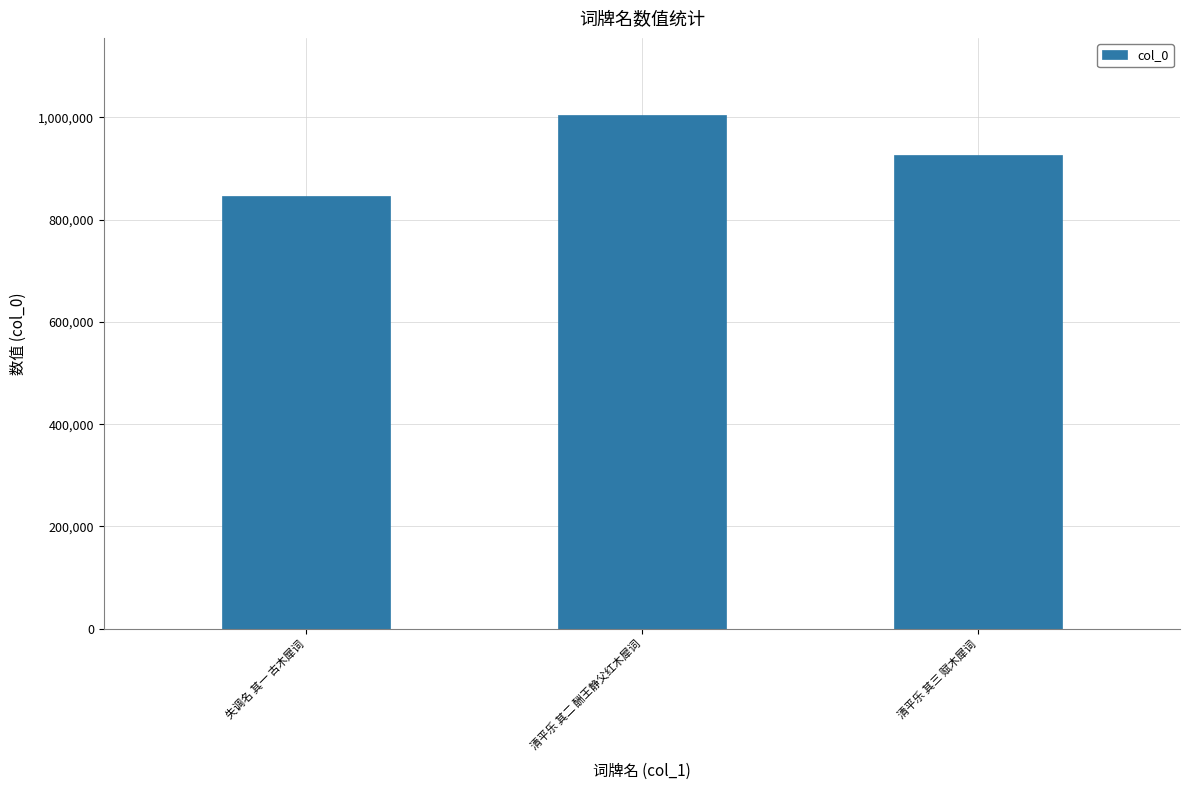

The chart shows a value of 845780 at 失调名 其一 古木犀词. True or false?

True